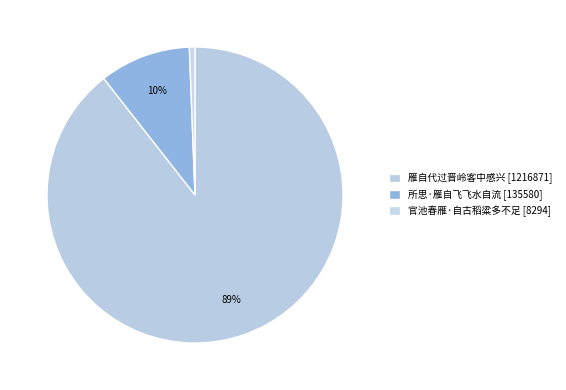

How many segments does this pie chart have?

3